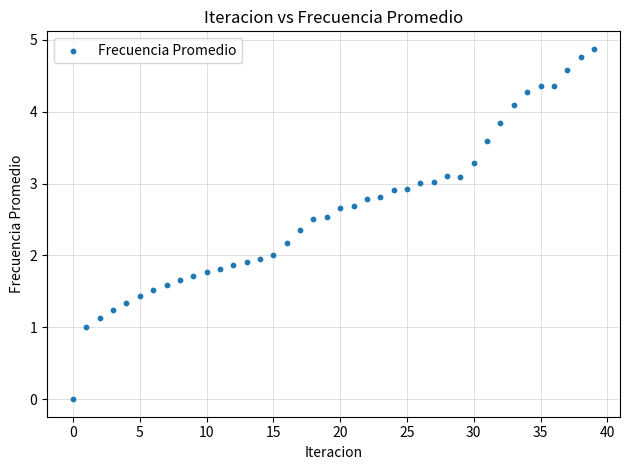

What is the range of Y values (max minus min)?

4.9